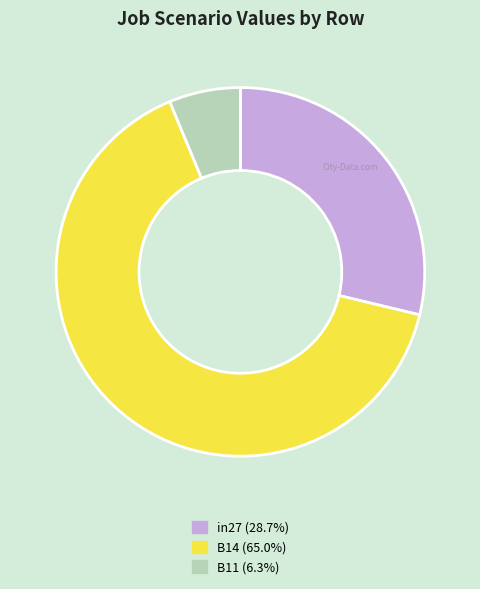

Is the sum of B14 and in27 greater than half?

Yes